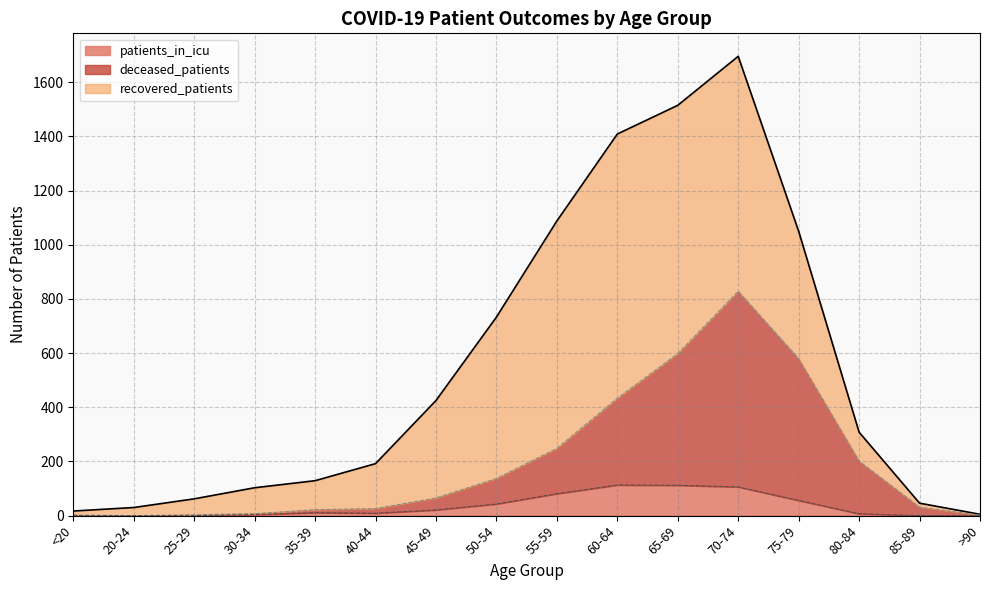

At which category does patients_in_icu reach its first local valley?

40-44